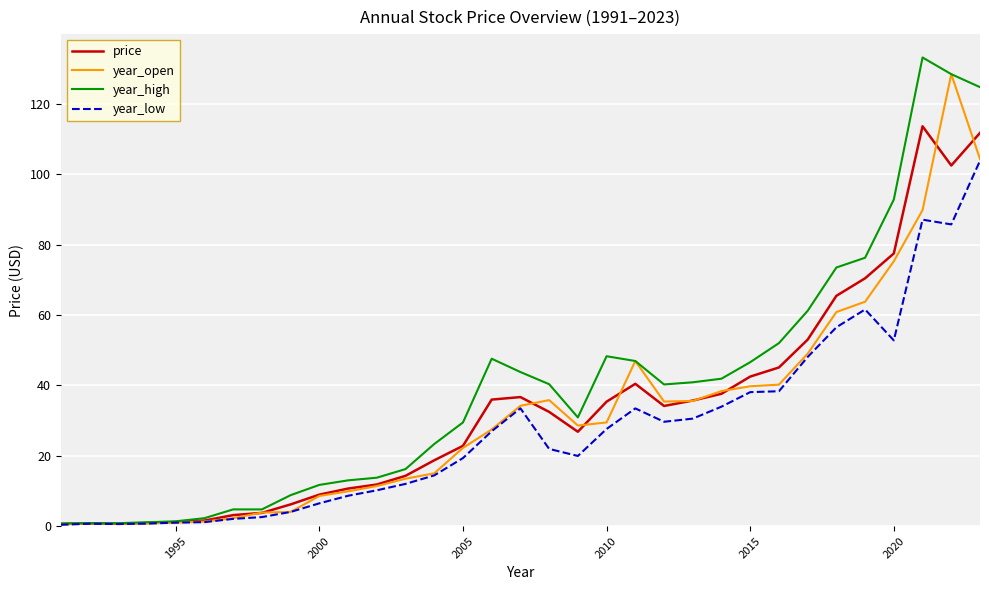

Which series has the largest total across all categories?

year_high